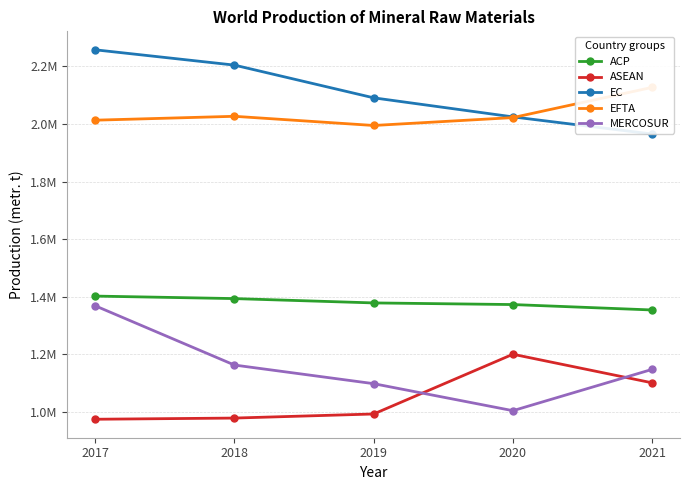

What is the sum of the ASEAN values at 2017 and 2019?

1968649